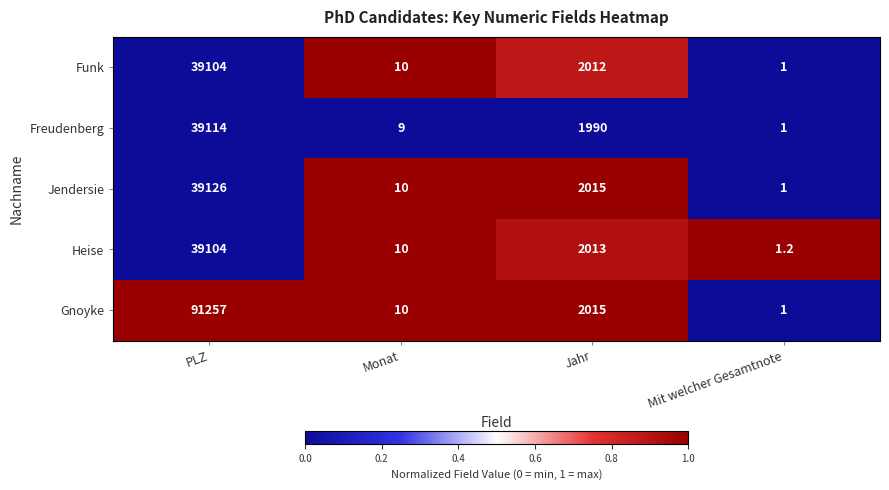

The Freudenberg series shows 39114.0 at PLZ. True or false?

True